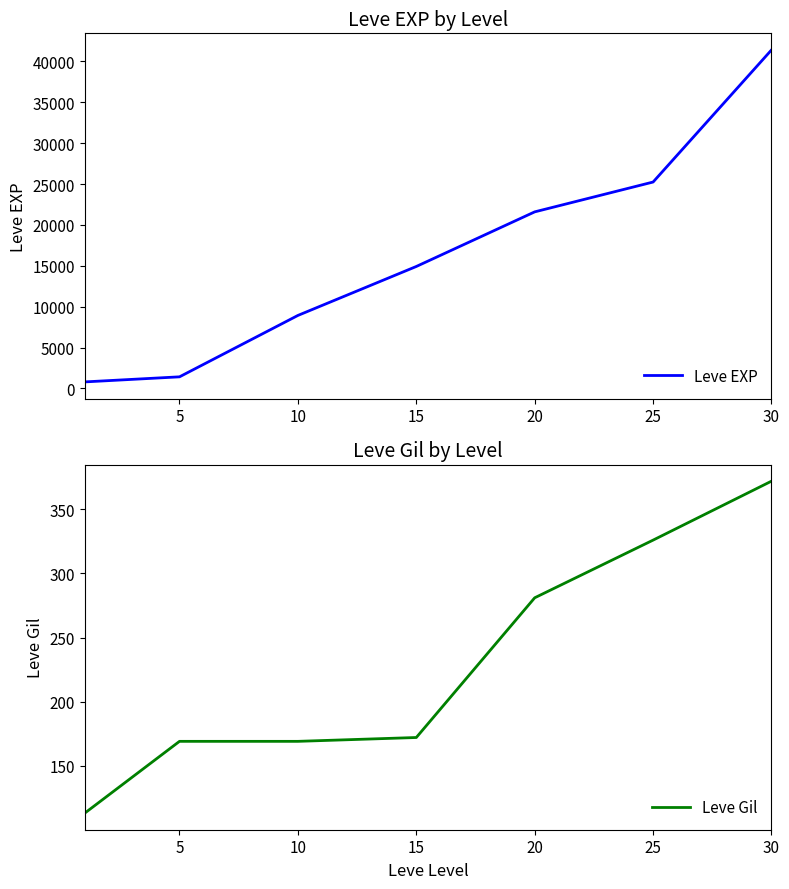

What is the maximum value for Leve EXP?

41410